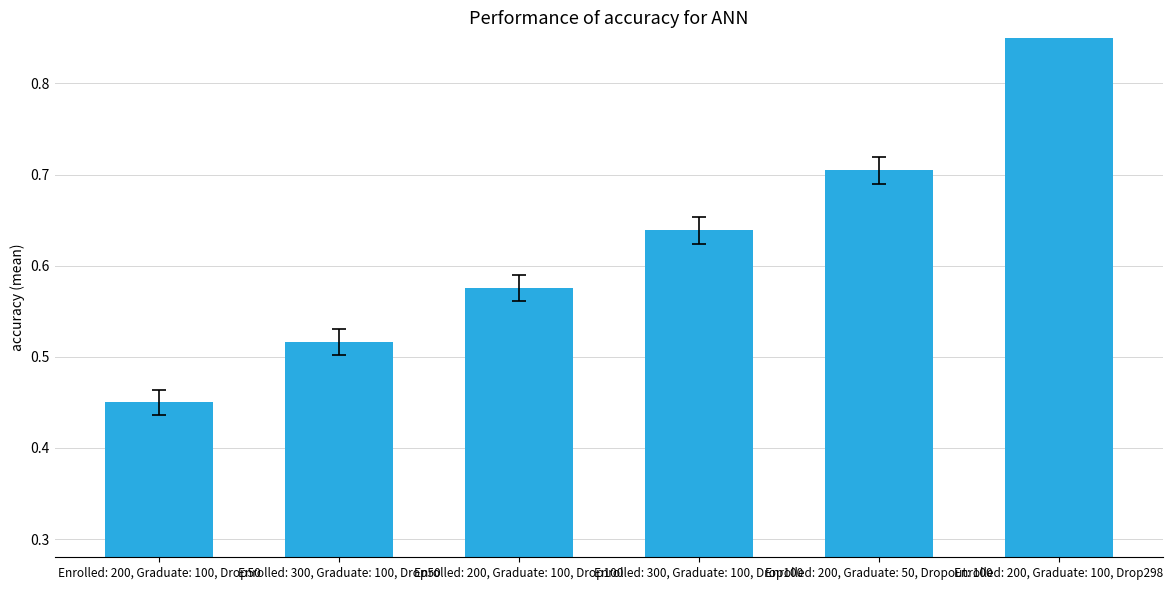

List the labels in order of value, largest first.

Enrolled: 200, Graduate: 100, Drop298, Enrolled: 200, Graduate: 50, Dropout: 100, Enrolled: 300, Graduate: 100, Drop100, Enrolled: 200, Graduate: 100, Drop100, Enrolled: 300, Graduate: 100, Drop50, Enrolled: 200, Graduate: 100, Drop50